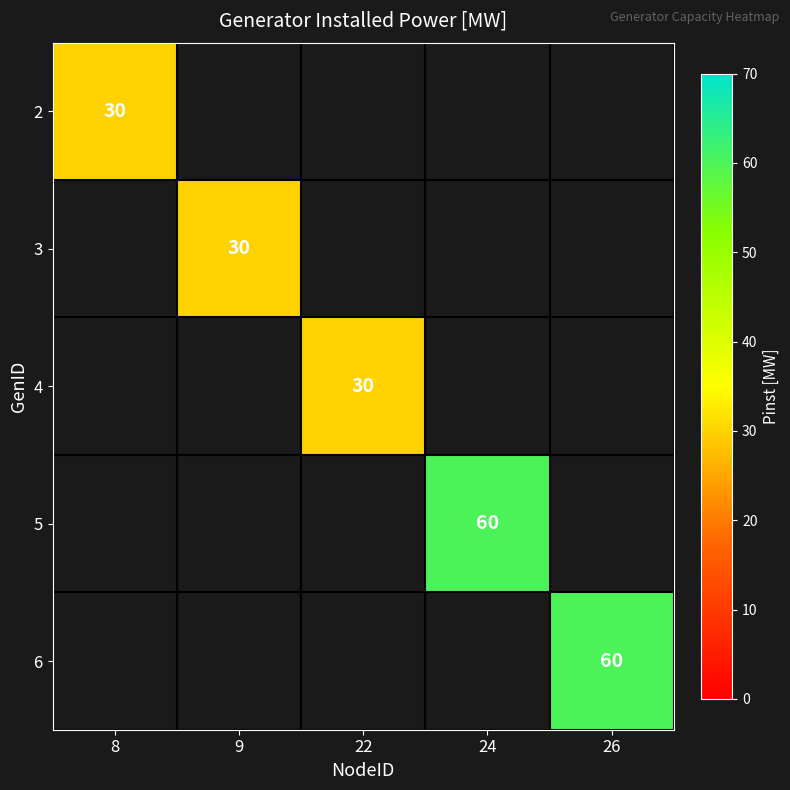

What is the greatest value displayed?

60.0